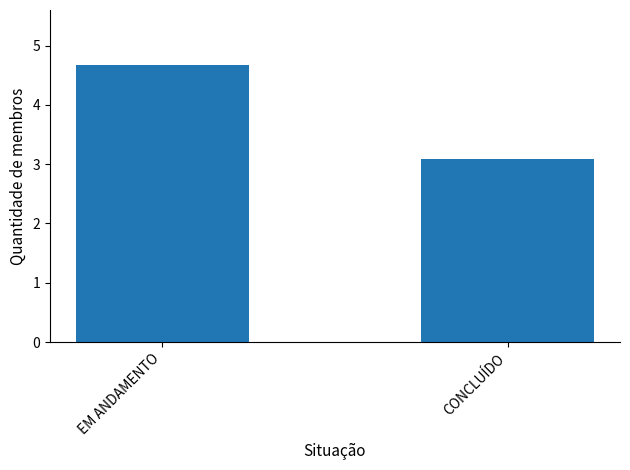

How many data points are less than 4?

1